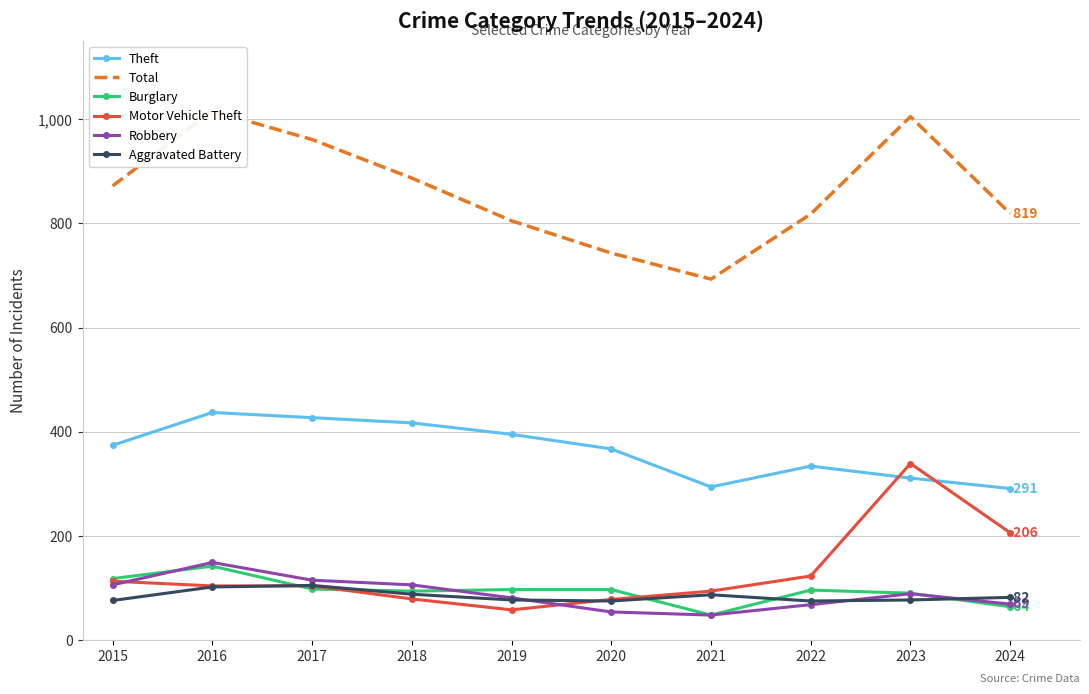

What is the maximum value for Total?

1016